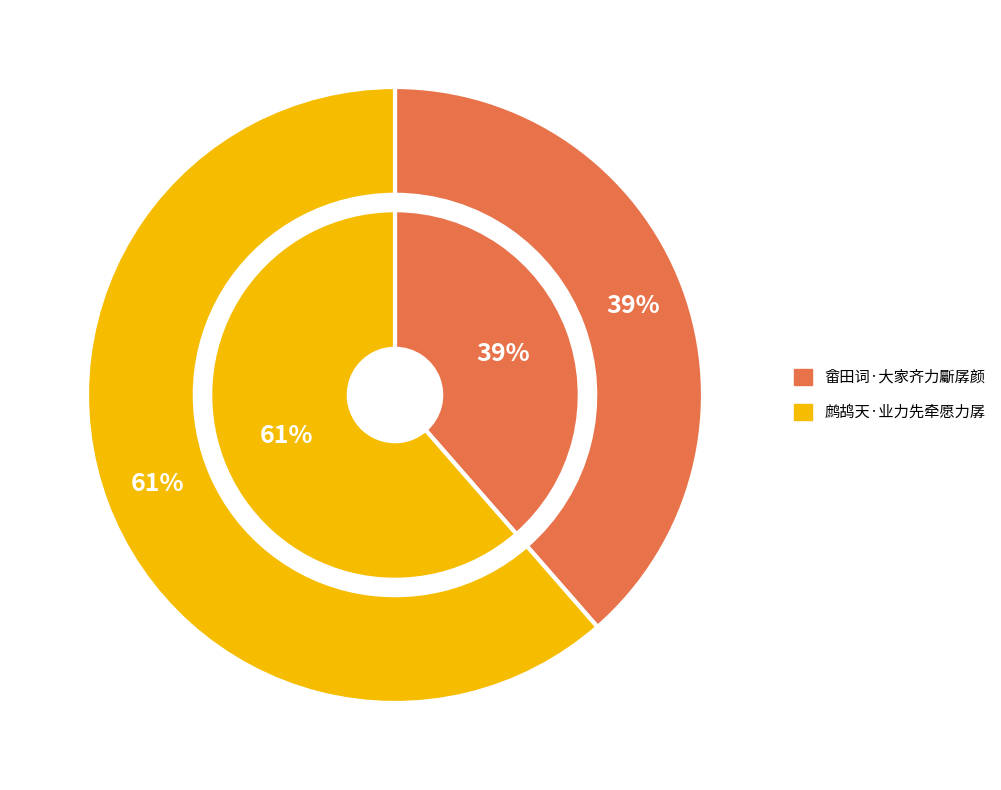

Between 鹧鸪天·业力先牵愿力孱 and 畲田词·大家齐力斸孱颜, which is larger?

鹧鸪天·业力先牵愿力孱